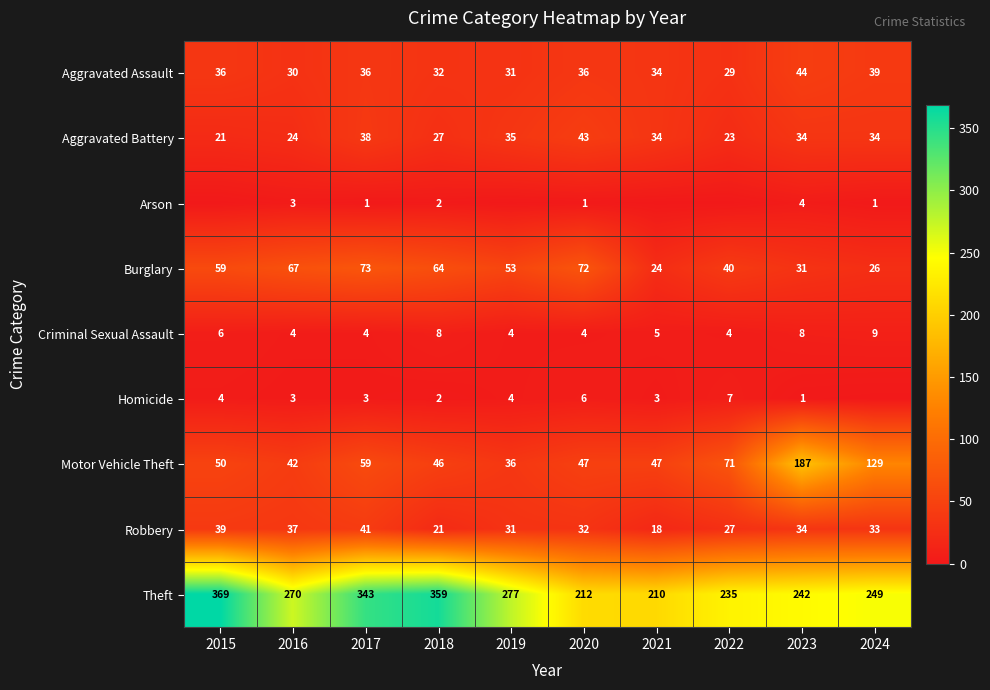

At which category does the chart reach its minimum across all series?

2015